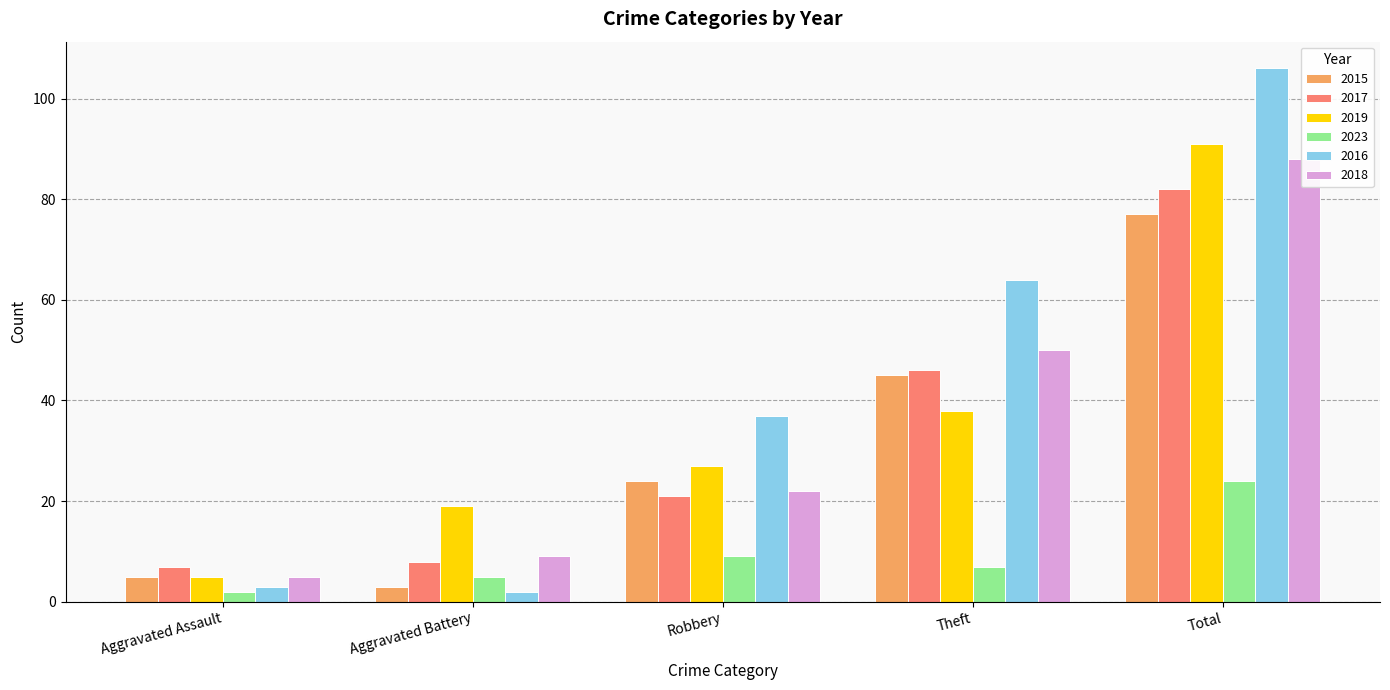

What are all the series names shown in the legend?

2015, 2017, 2019, 2023, 2016, 2018